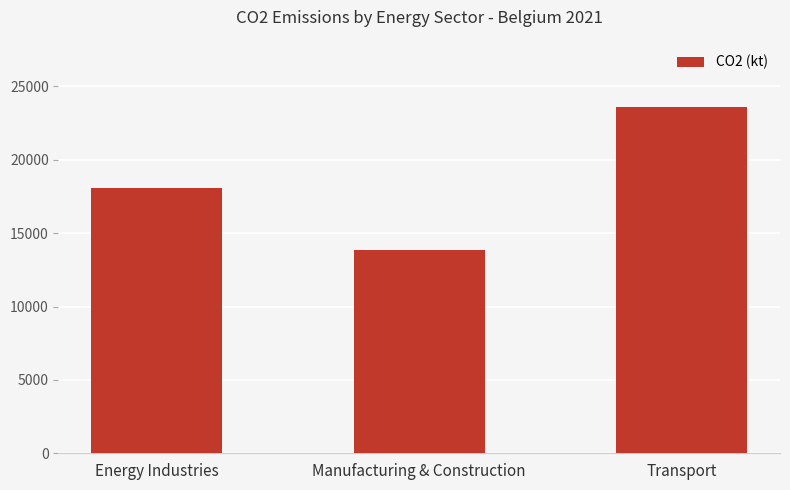

Reading right to left, list all the values displayed in this chart.

23606.5	13841.2	18049.0